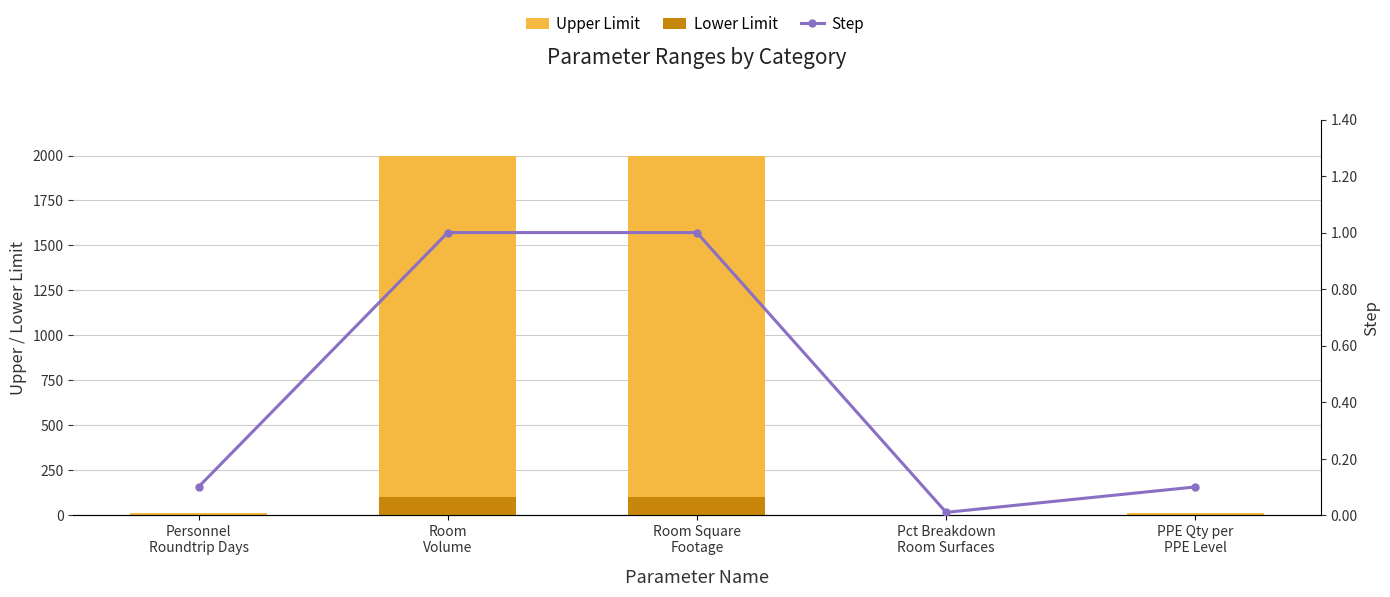

What are all the series names shown in the legend?

Upper Limit, Lower Limit, Step